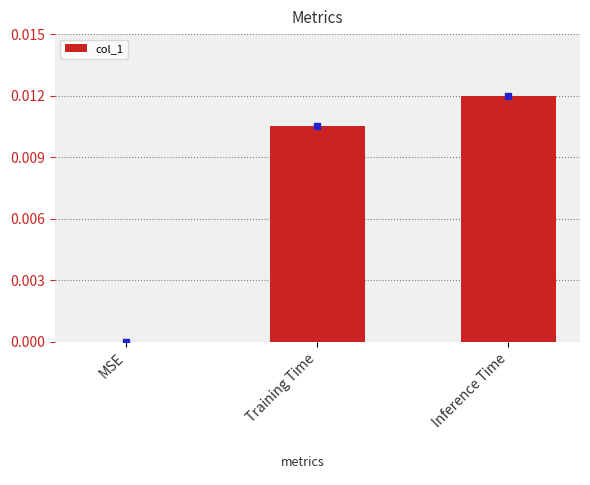

Is it true that the value at MSE is 0.0?

True